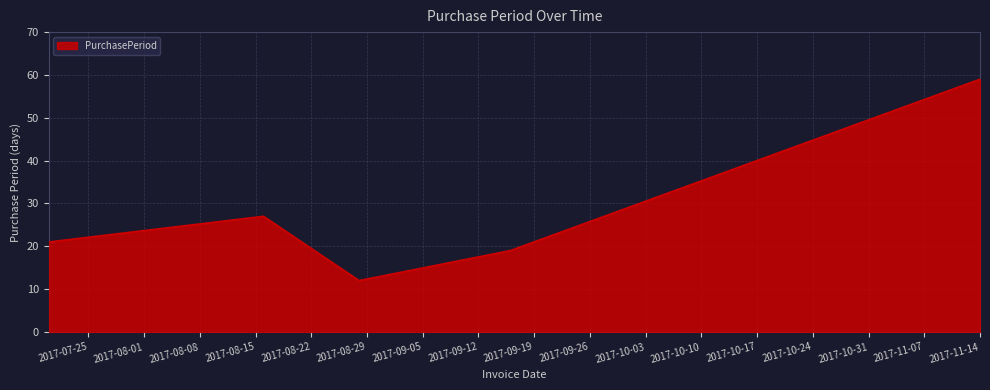

How many interior local valleys (lower than both neighbors) does the data have?

1